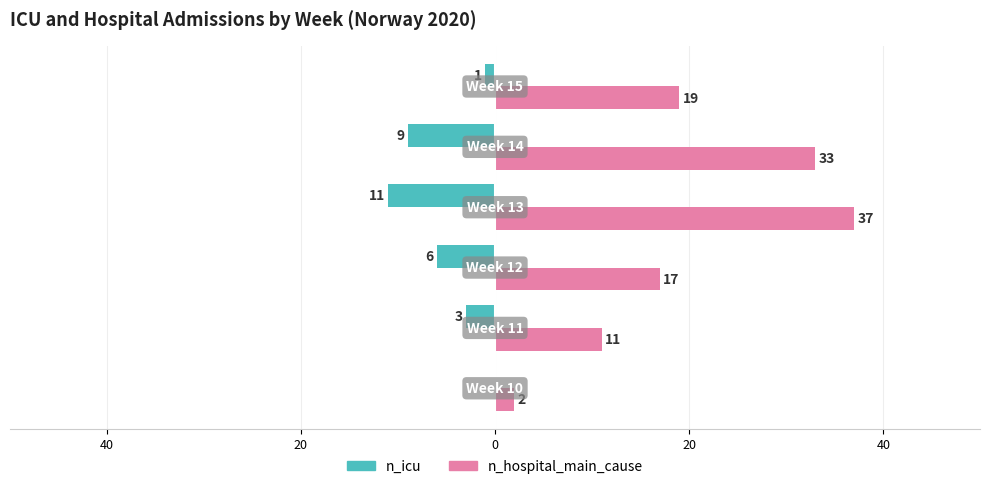

What are all the series names shown in the legend?

n_icu, n_hospital_main_cause